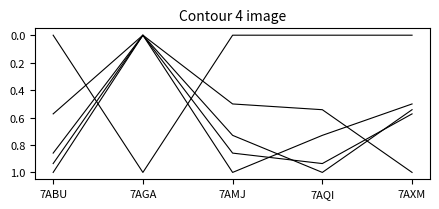

Is this an area chart (filled region under the line)?

No